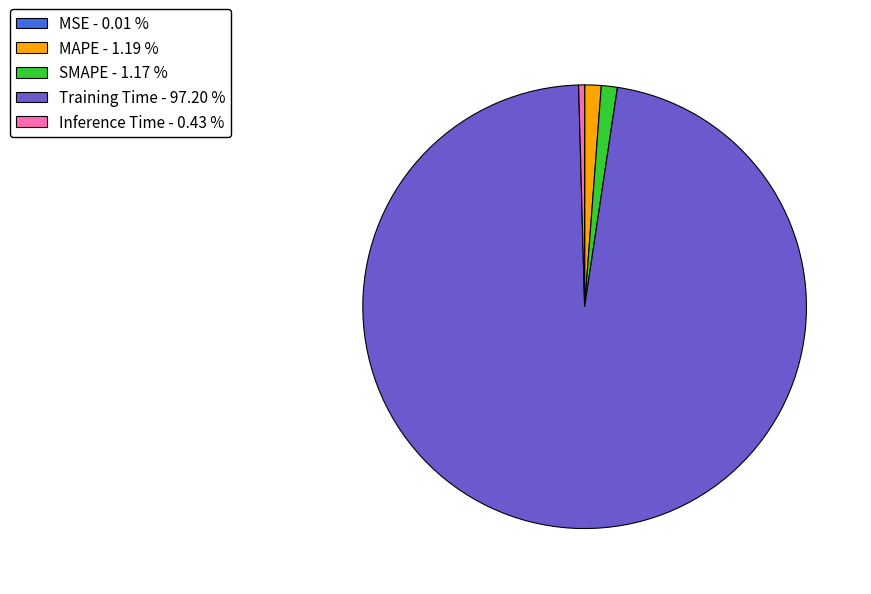

Is Training Time - 97.20 % the majority of the pie?

Yes